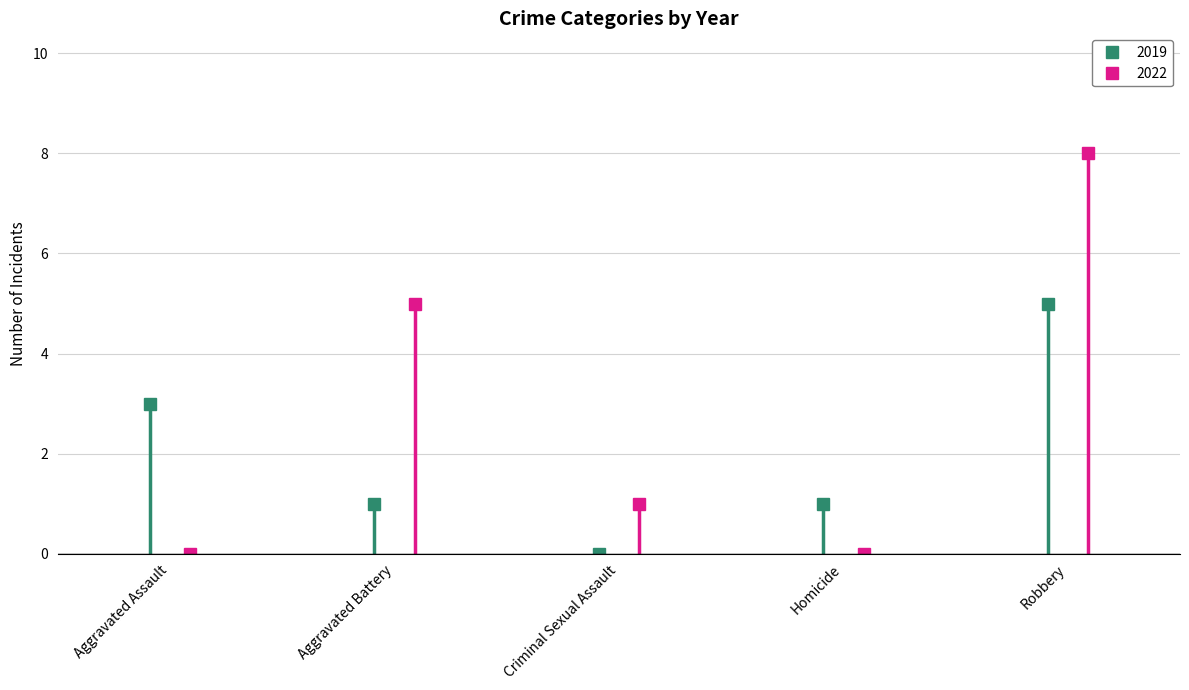

At which label is 2022 closest to 4?

Aggravated Battery